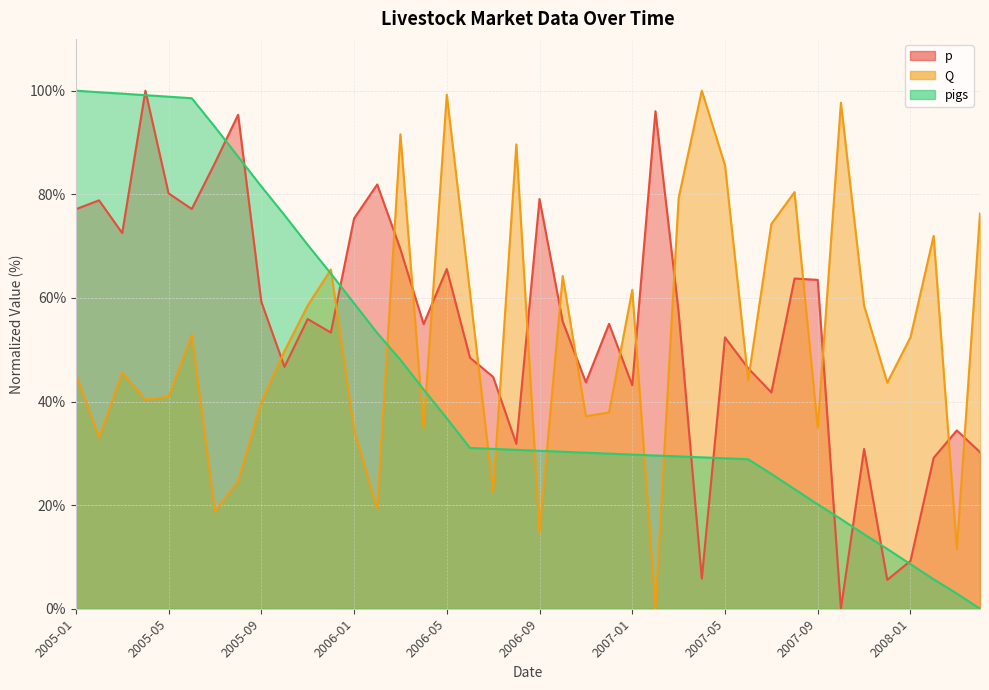

Which series has the largest range (max minus min)?

p